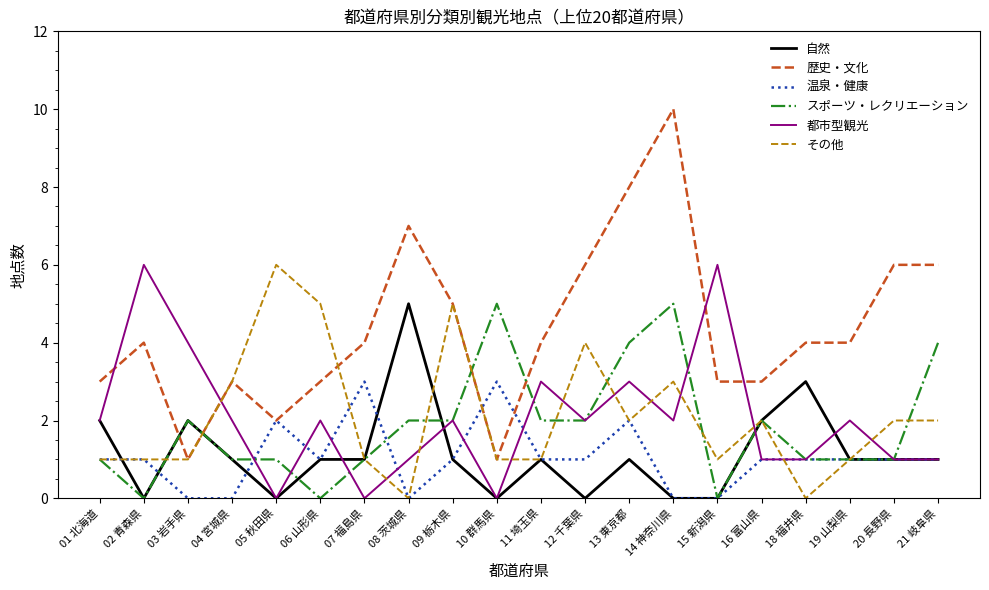

Reading right to left, extract all data points from this chart.

自然: 21 岐阜県=1	20 長野県=1	19 山梨県=1	18 福井県=3	16 富山県=2	15 新潟県=0	14 神奈川県=0	13 東京都=1	12 千葉県=0	11 埼玉県=1	10 群馬県=0	09 栃木県=1	08 茨城県=5	07 福島県=1	06 山形県=1	05 秋田県=0	04 宮城県=1	03 岩手県=2	02 青森県=0	01 北海道=2
歴史・文化: 21 岐阜県=6	20 長野県=6	19 山梨県=4	18 福井県=4	16 富山県=3	15 新潟県=3	14 神奈川県=10	13 東京都=8	12 千葉県=6	11 埼玉県=4	10 群馬県=1	09 栃木県=5	08 茨城県=7	07 福島県=4	06 山形県=3	05 秋田県=2	04 宮城県=3	03 岩手県=1	02 青森県=4	01 北海道=3
温泉・健康: 21 岐阜県=1	20 長野県=1	19 山梨県=1	18 福井県=1	16 富山県=1	15 新潟県=0	14 神奈川県=0	13 東京都=2	12 千葉県=1	11 埼玉県=1	10 群馬県=3	09 栃木県=1	08 茨城県=0	07 福島県=3	06 山形県=1	05 秋田県=2	04 宮城県=0	03 岩手県=0	02 青森県=1	01 北海道=1
スポーツ・レクリエーション: 21 岐阜県=4	20 長野県=1	19 山梨県=1	18 福井県=1	16 富山県=2	15 新潟県=0	14 神奈川県=5	13 東京都=4	12 千葉県=2	11 埼玉県=2	10 群馬県=5	09 栃木県=2	08 茨城県=2	07 福島県=1	06 山形県=0	05 秋田県=1	04 宮城県=1	03 岩手県=2	02 青森県=0	01 北海道=1
都市型観光: 21 岐阜県=1	20 長野県=1	19 山梨県=2	18 福井県=1	16 富山県=1	15 新潟県=6	14 神奈川県=2	13 東京都=3	12 千葉県=2	11 埼玉県=3	10 群馬県=0	09 栃木県=2	08 茨城県=1	07 福島県=0	06 山形県=2	05 秋田県=0	04 宮城県=2	03 岩手県=4	02 青森県=6	01 北海道=2
その他: 21 岐阜県=2	20 長野県=2	19 山梨県=1	18 福井県=0	16 富山県=2	15 新潟県=1	14 神奈川県=3	13 東京都=2	12 千葉県=4	11 埼玉県=1	10 群馬県=1	09 栃木県=5	08 茨城県=0	07 福島県=1	06 山形県=5	05 秋田県=6	04 宮城県=3	03 岩手県=1	02 青森県=1	01 北海道=1